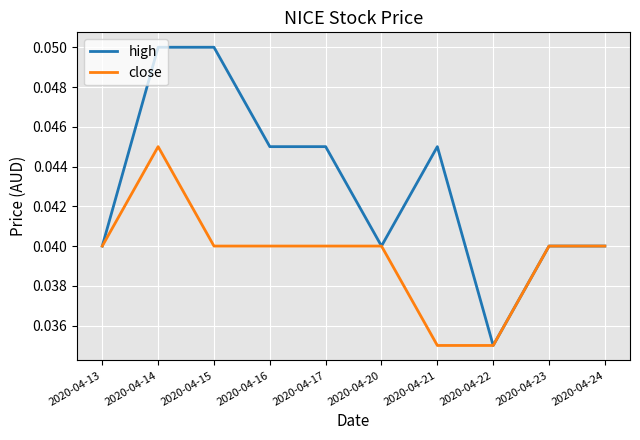

Rank the series by their average value, from highest to lowest.

high, close